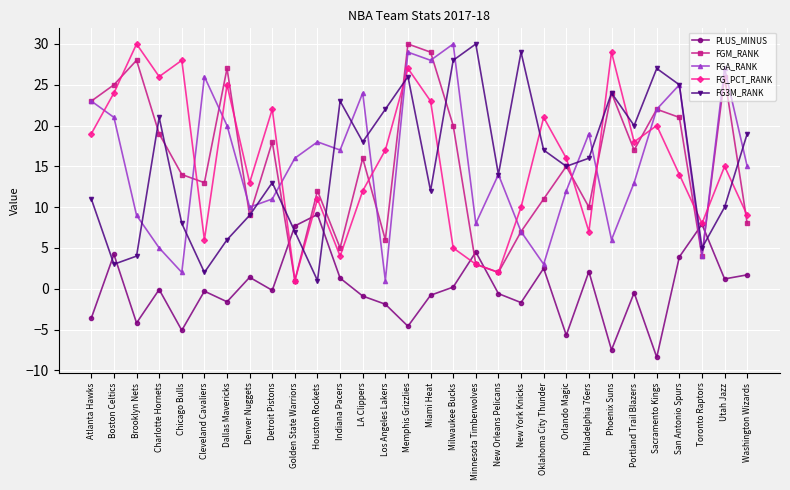

True or false: FG_PCT_RANK and FG3M_RANK intersect in this chart.

True